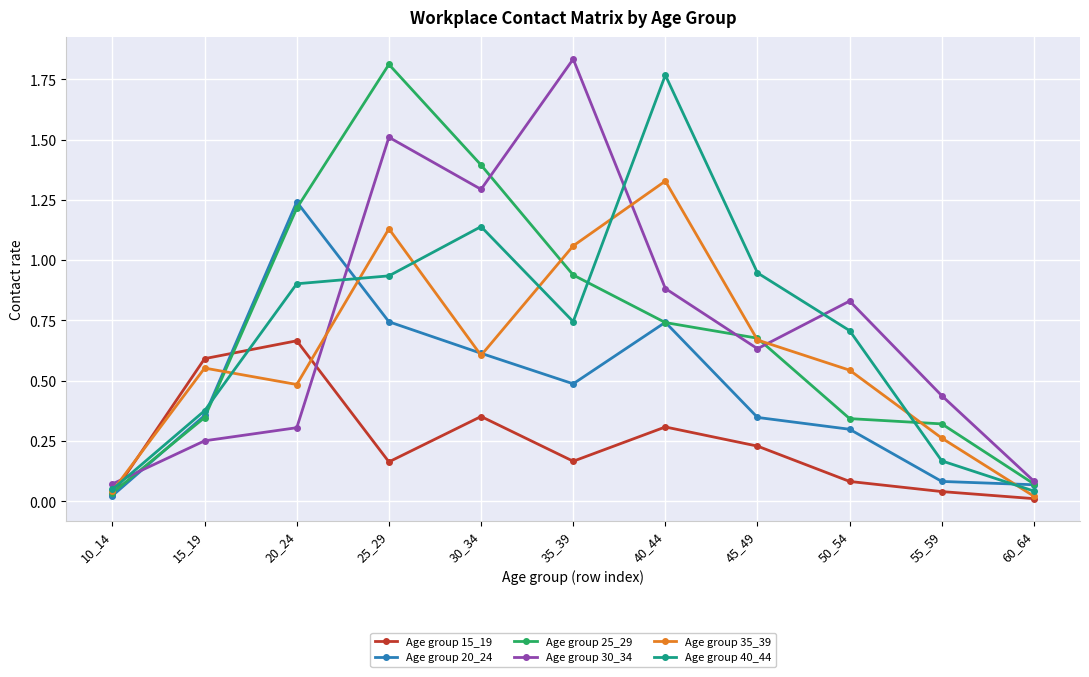

How many distinct data groups are displayed?

6